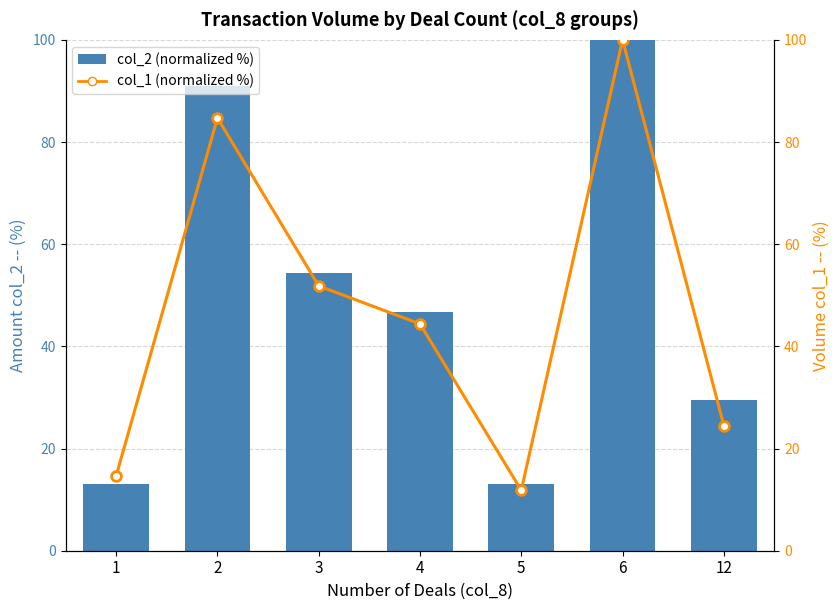

How many distinct data groups are displayed?

2